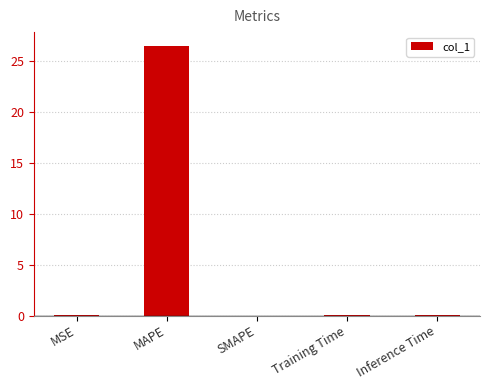

Is it true that the value at MAPE is 26.5?

True